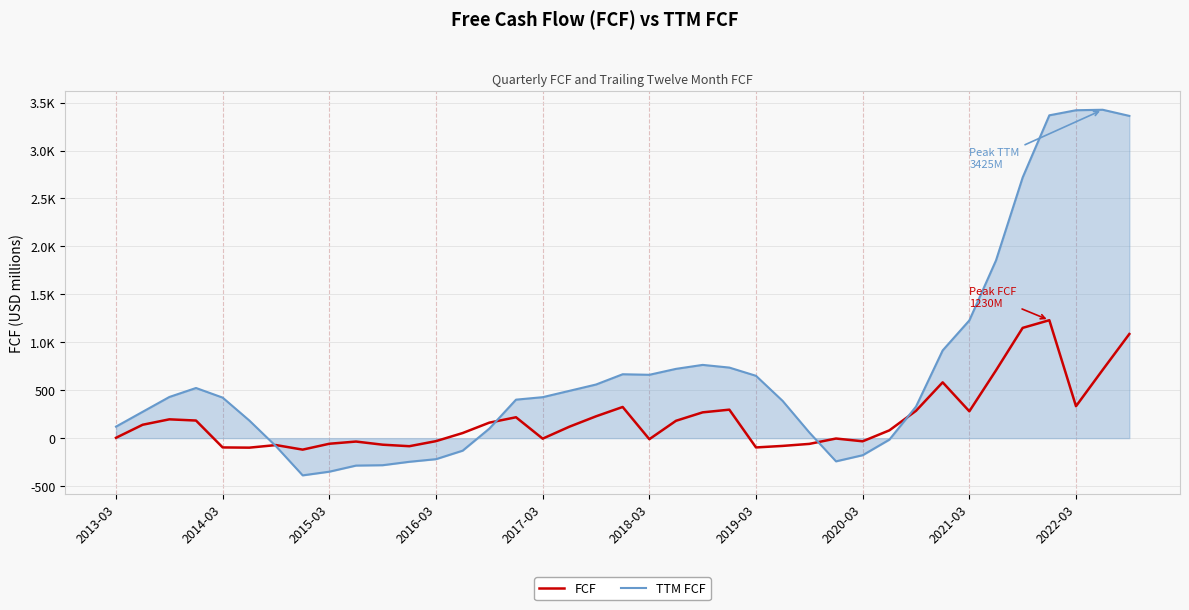

What is the lowest value of the FCF series?

-119.8